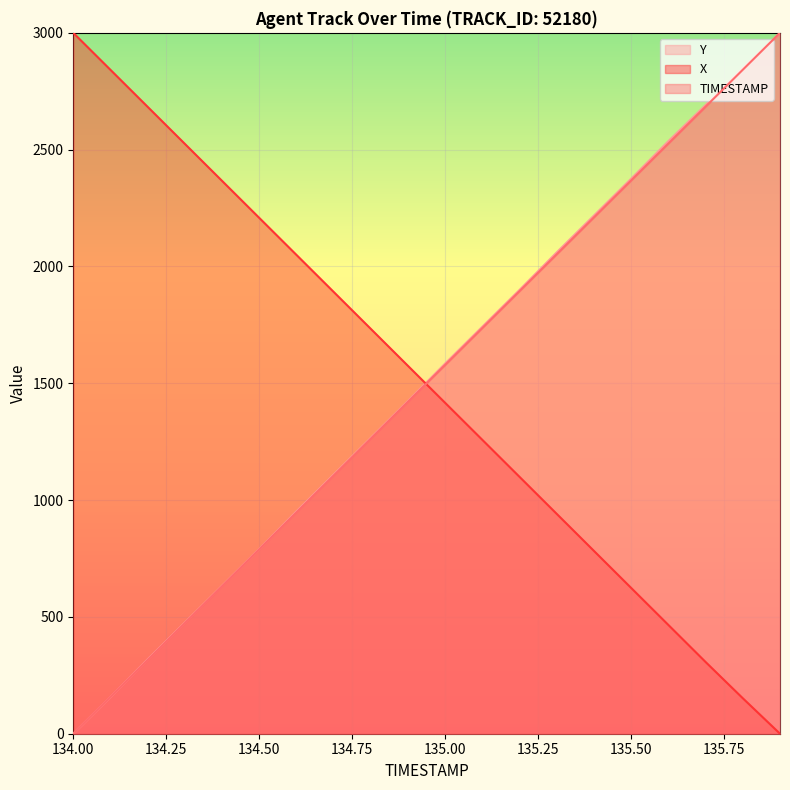

The value of Y at 134.00 is 1374.5. True or false?

False